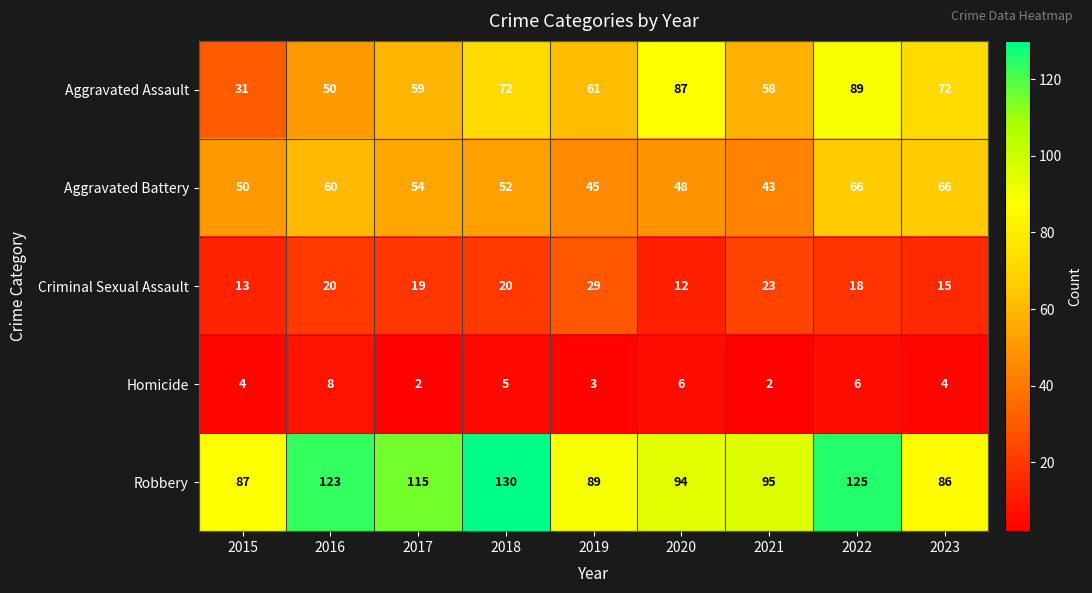

What is the sum of the Criminal Sexual Assault values at 2018 and 2022?

38